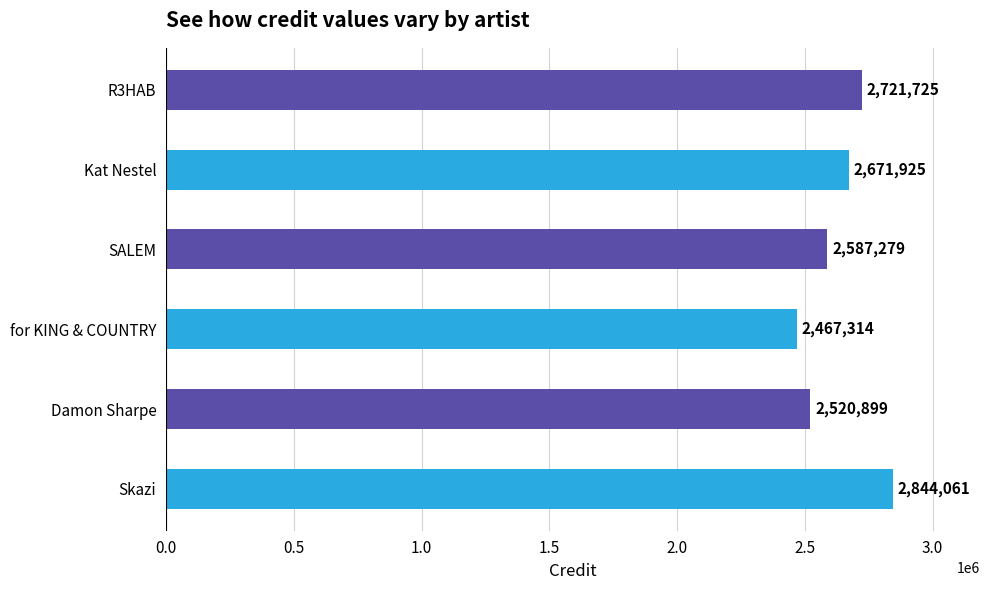

How many bars are there in total?

6